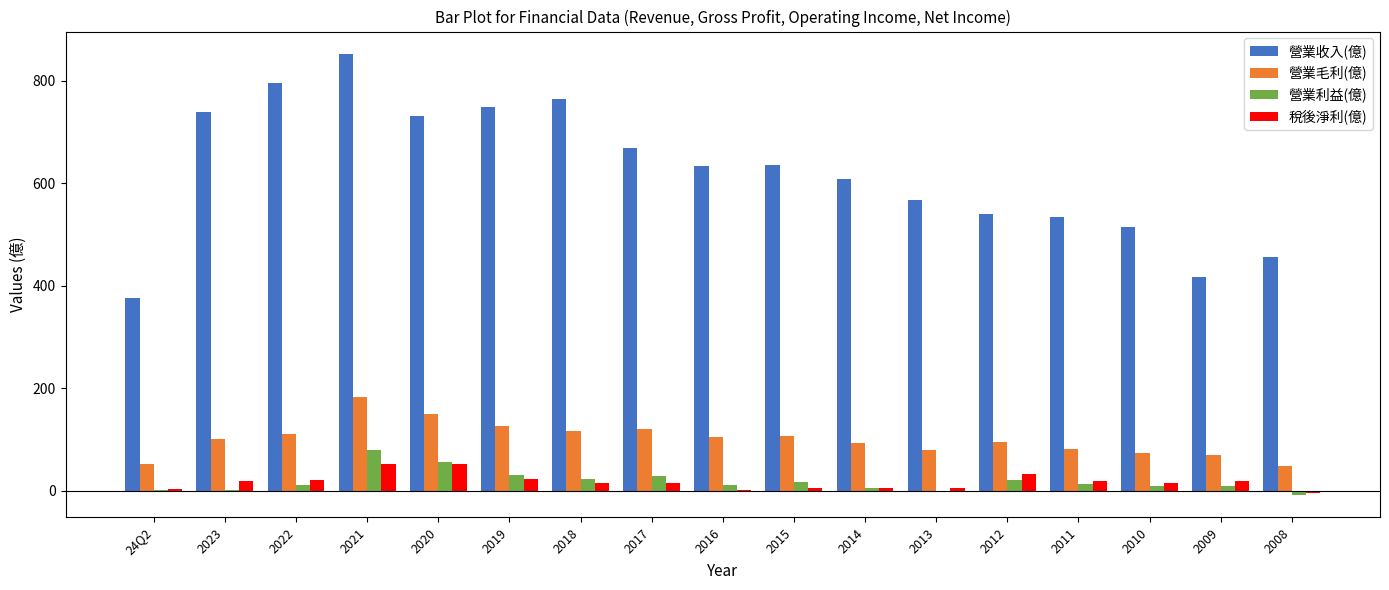

Between 2015 and 2008, which series saw the biggest shift?

營業收入(億)